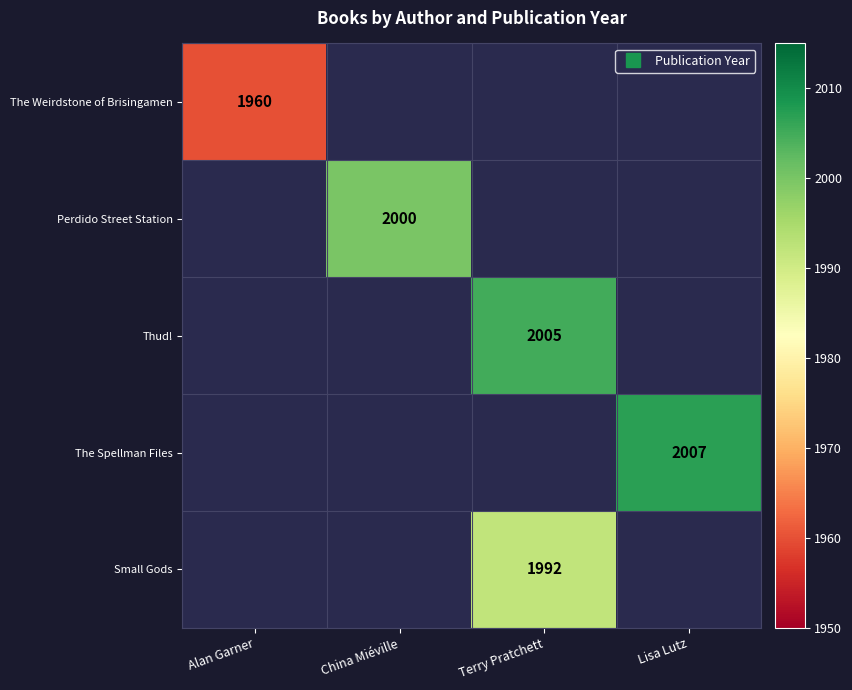

List the labels in order of Small Gods value, smallest first.

Alan Garner, China Miéville, Terry Pratchett, Lisa Lutz